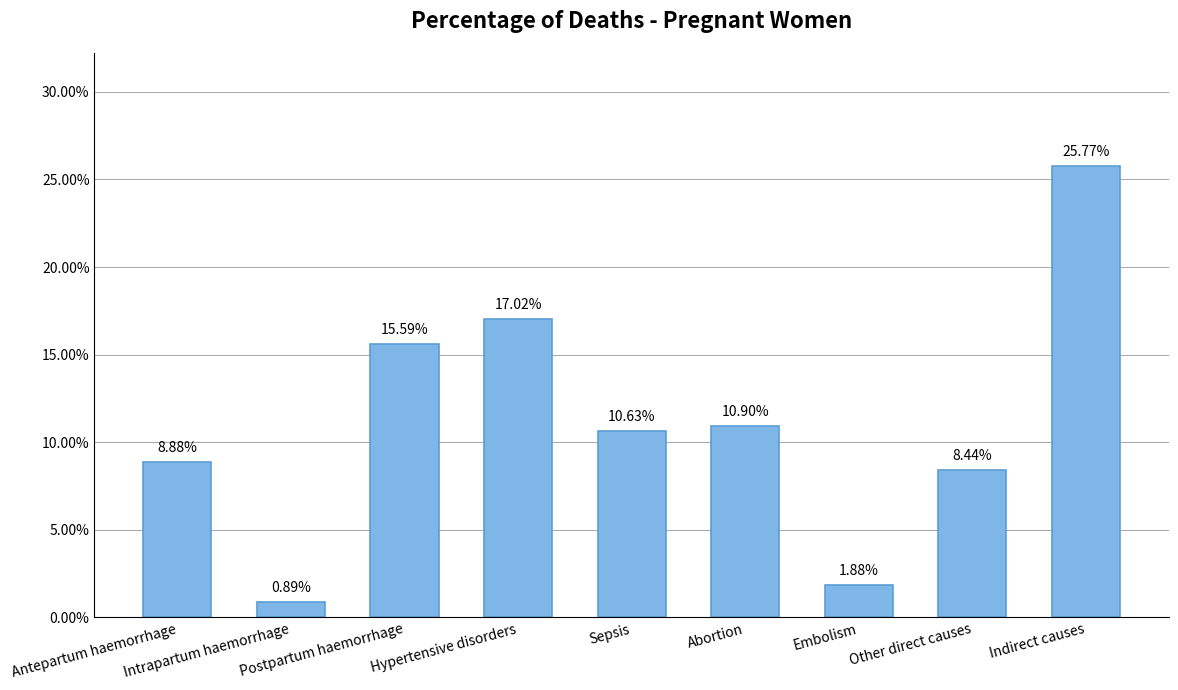

Rank the categories by value from lowest to highest.

Intrapartum haemorrhage, Embolism, Other direct causes, Antepartum haemorrhage, Sepsis, Abortion, Postpartum haemorrhage, Hypertensive disorders, Indirect causes